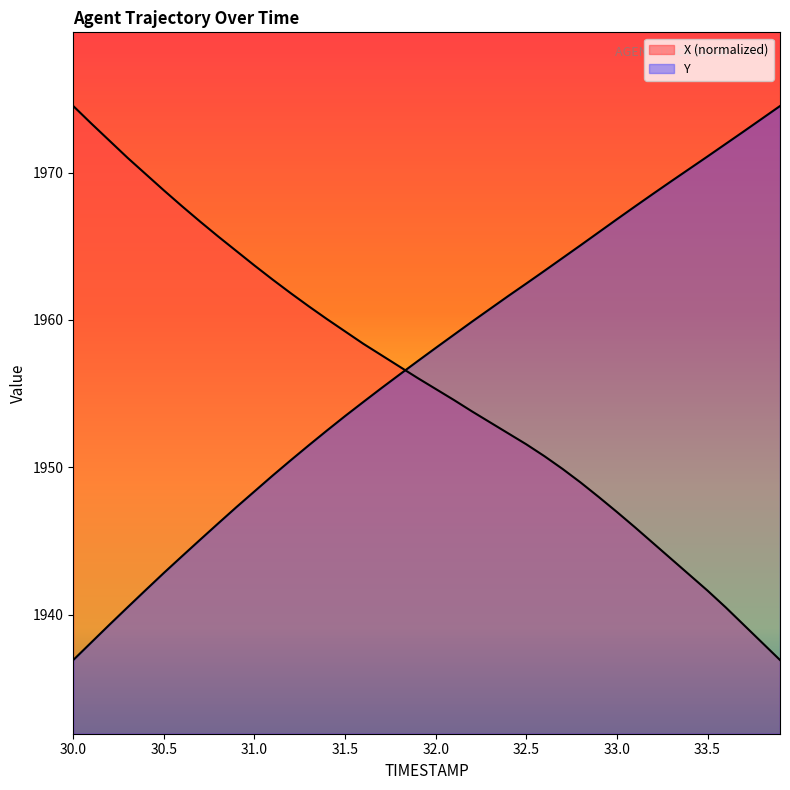

What is the label of the 1st point from the left?

30.0